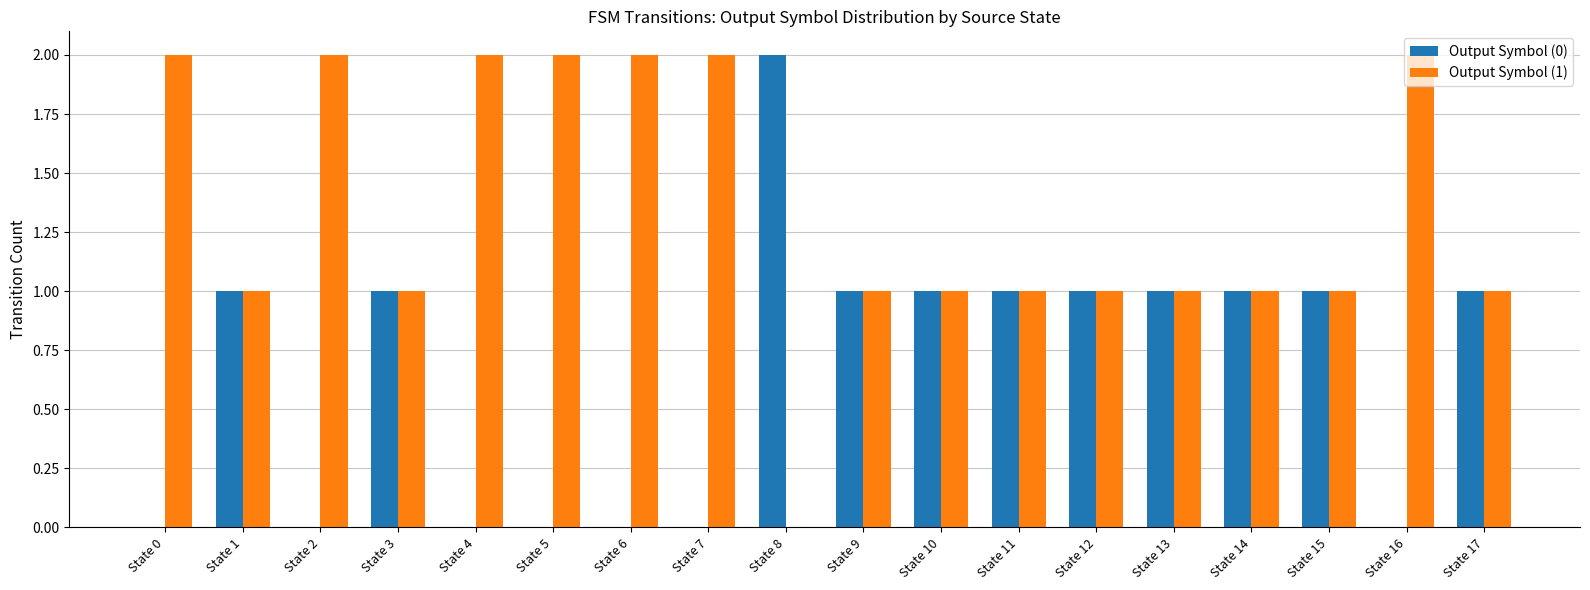

Which series has the largest total across all categories?

Output Symbol (1)